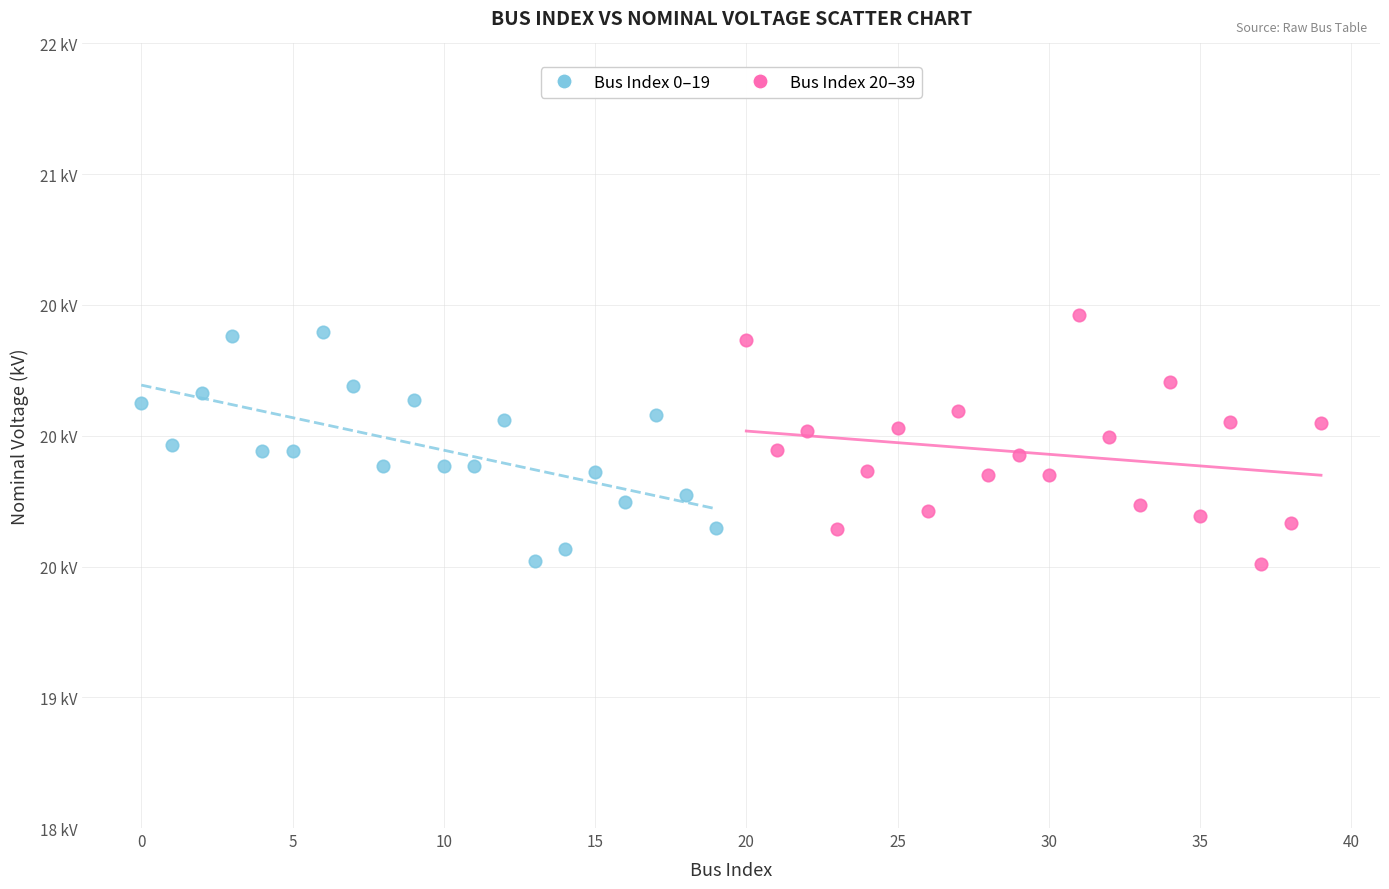

What are all the series names shown in the legend?

Bus Index 0–19, Bus Index 20–39